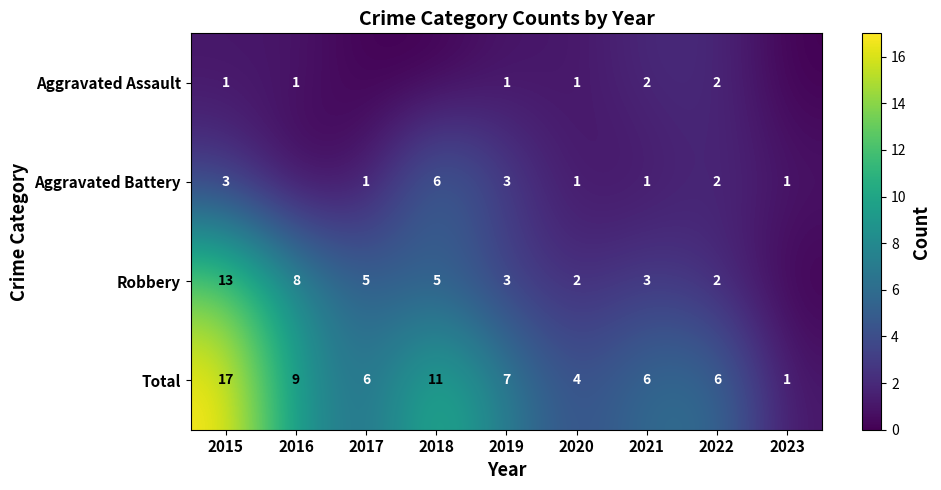

Is the value of Robbery at 2021 greater than the value of Total at 2022?

No